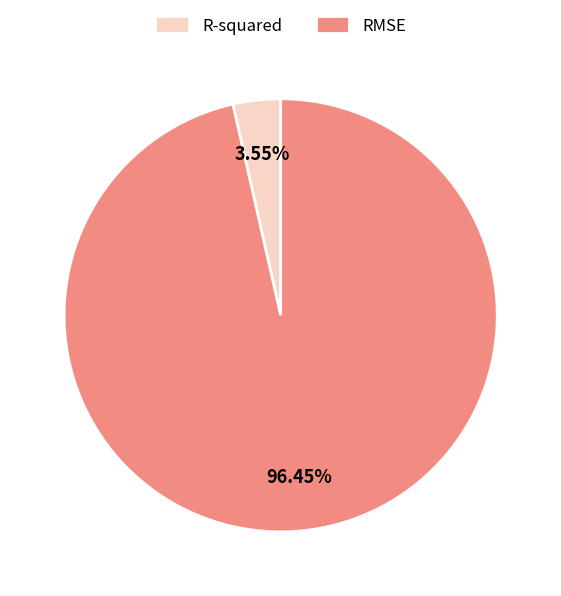

What is the total percentage of R-squared and RMSE?

100.0%